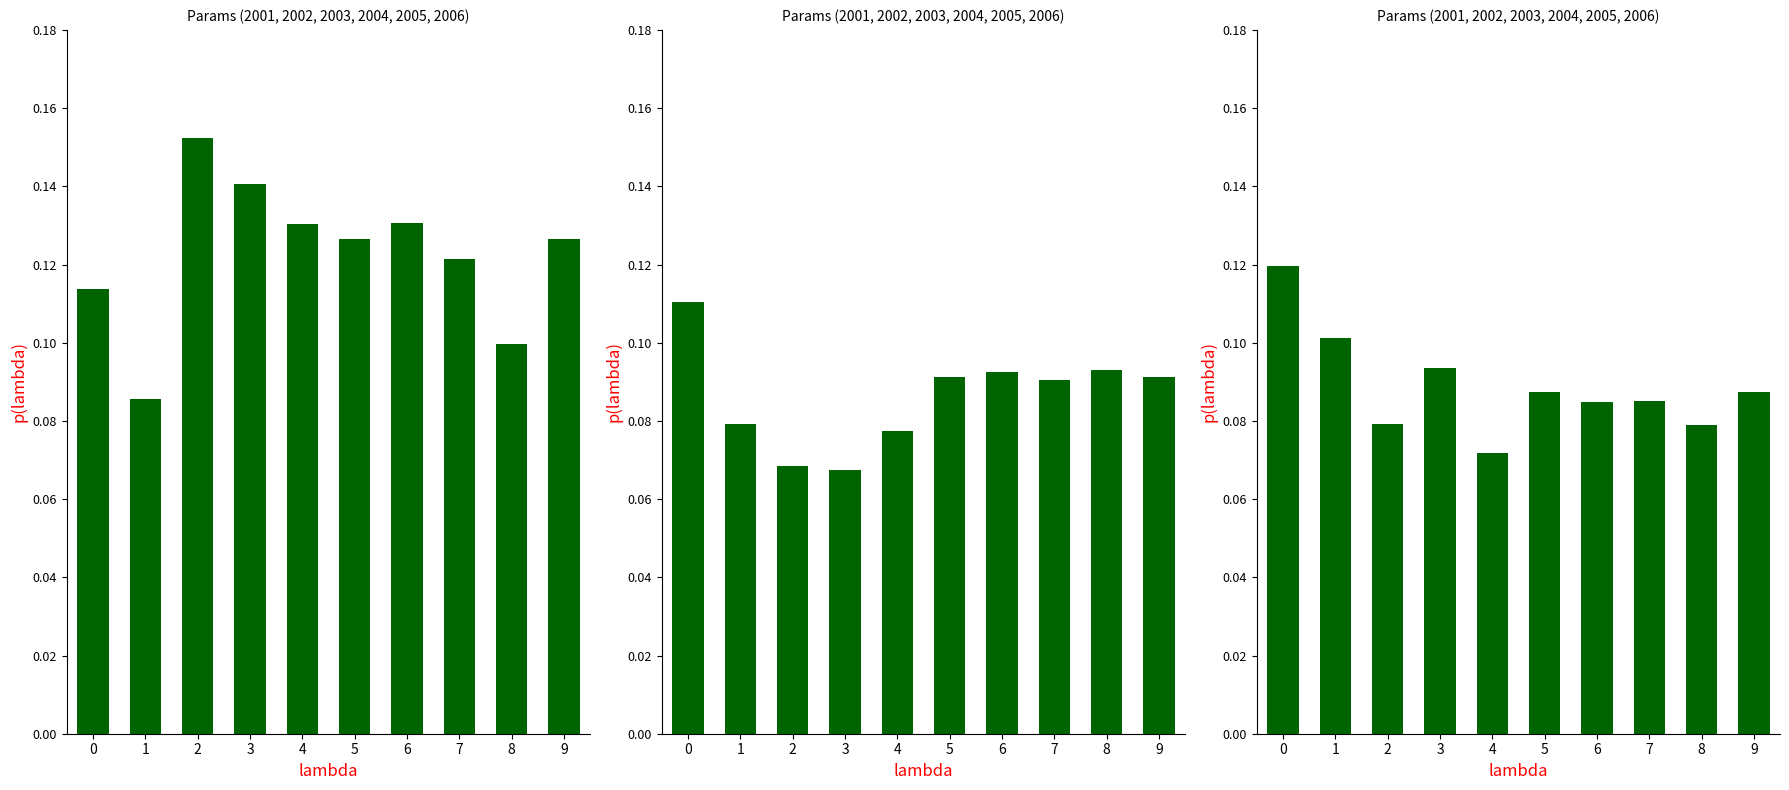

How many distinct data groups are displayed?

3